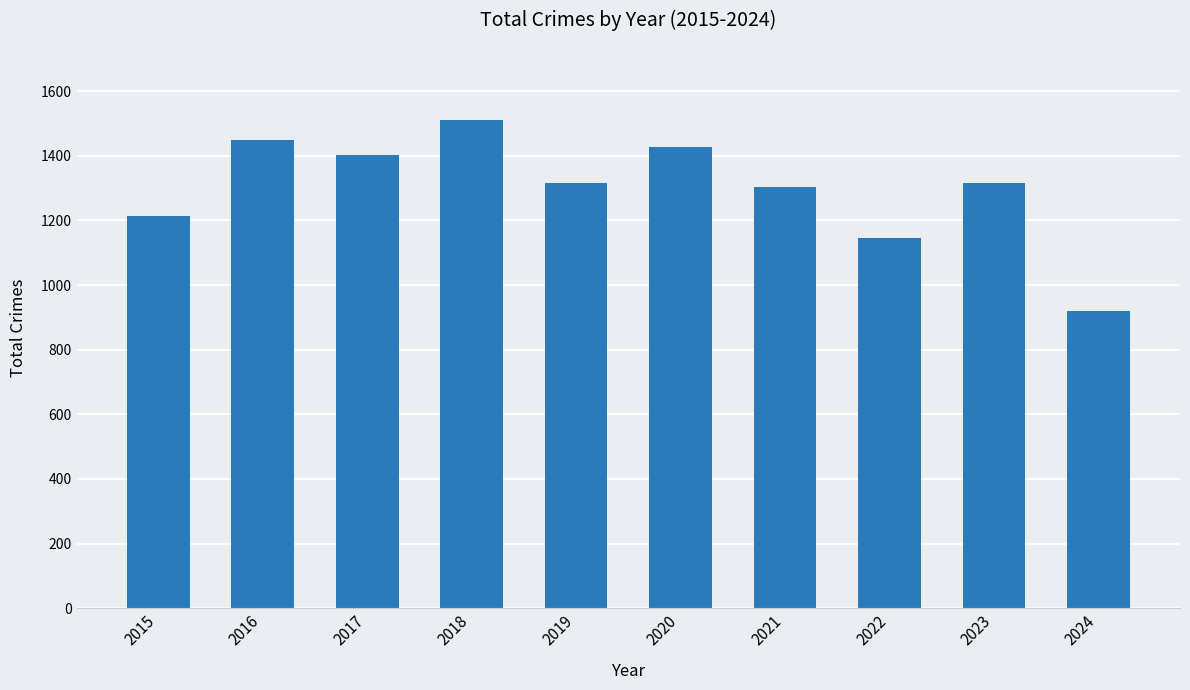

The value at 2023 is 607. True or false?

False